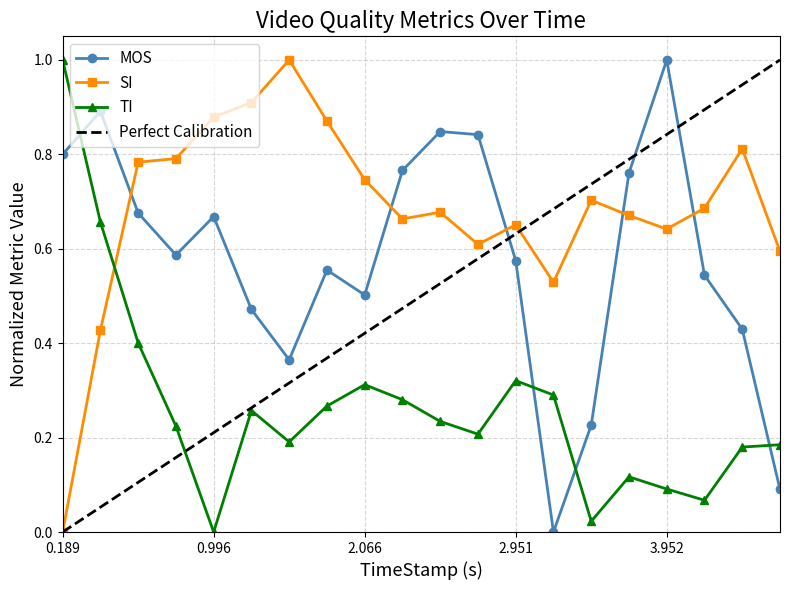

Reading right to left, extract all data points from this chart.

MOS: 4.888=0.1	4.572=0.4	4.253=0.5	3.952=1.0	3.781=0.8	3.536=0.2	3.24=0.0	2.951=0.6	2.737=0.8	2.5=0.8	2.274=0.8	2.066=0.5	1.663=0.6	1.417=0.4	1.198=0.5	0.996=0.7	0.789=0.6	0.613=0.7	0.398=0.9	0.189=0.8
SI: 4.888=0.6	4.572=0.8	4.253=0.7	3.952=0.6	3.781=0.7	3.536=0.7	3.24=0.5	2.951=0.7	2.737=0.6	2.5=0.7	2.274=0.7	2.066=0.7	1.663=0.9	1.417=1.0	1.198=0.9	0.996=0.9	0.789=0.8	0.613=0.8	0.398=0.4	0.189=0.0
TI: 4.888=0.2	4.572=0.2	4.253=0.1	3.952=0.1	3.781=0.1	3.536=0.0	3.24=0.3	2.951=0.3	2.737=0.2	2.5=0.2	2.274=0.3	2.066=0.3	1.663=0.3	1.417=0.2	1.198=0.3	0.996=0.0	0.789=0.2	0.613=0.4	0.398=0.7	0.189=1.0